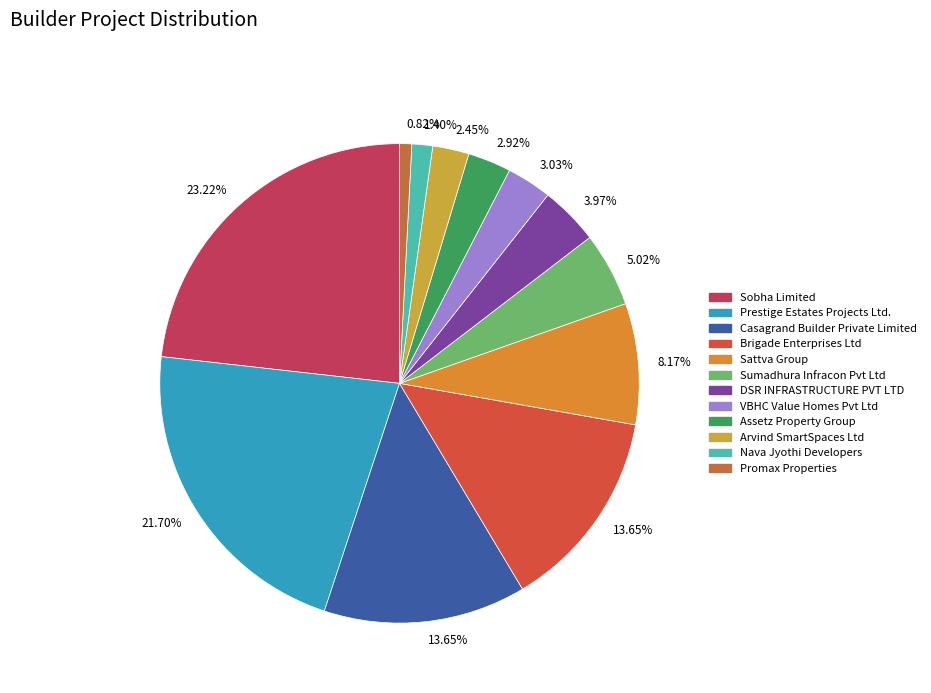

Does any single category account for the majority?

No